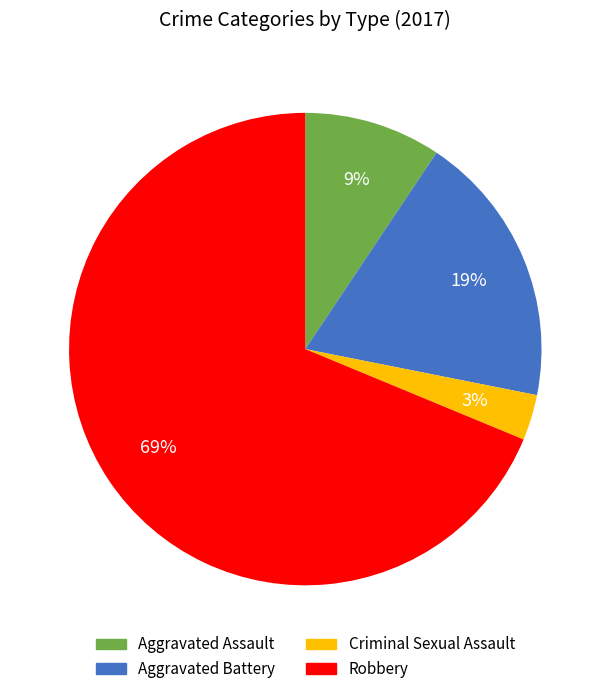

Does Criminal Sexual Assault account for over 50% of the chart?

No